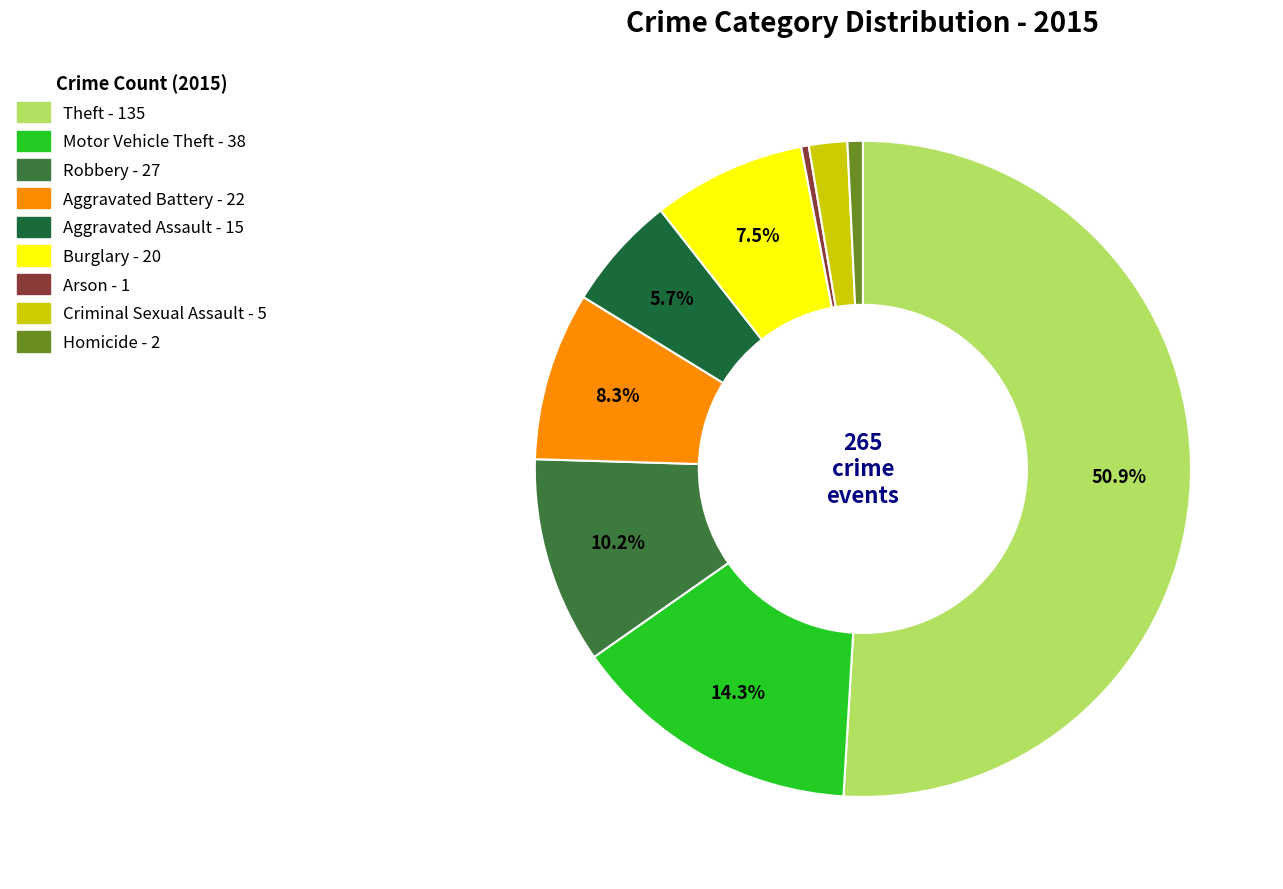

What is the ratio of the value at Theft to the value at Motor Vehicle Theft?

3.6